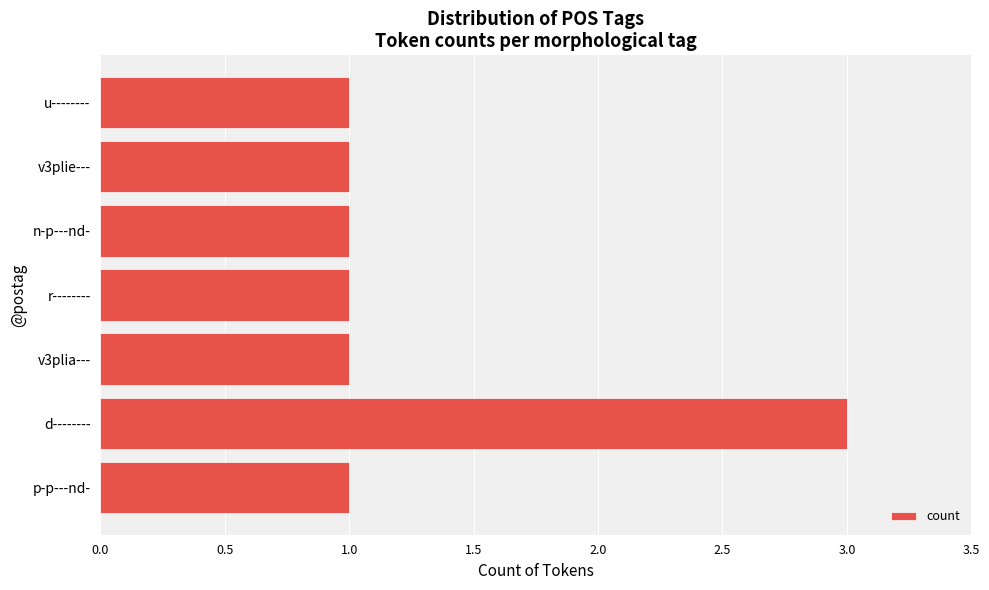

What is the difference between the maximum and minimum values?

2